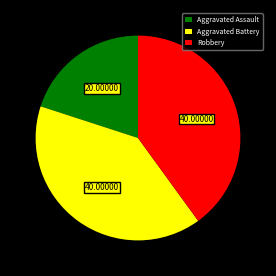

Does Aggravated Assault represent more than half of the total?

No